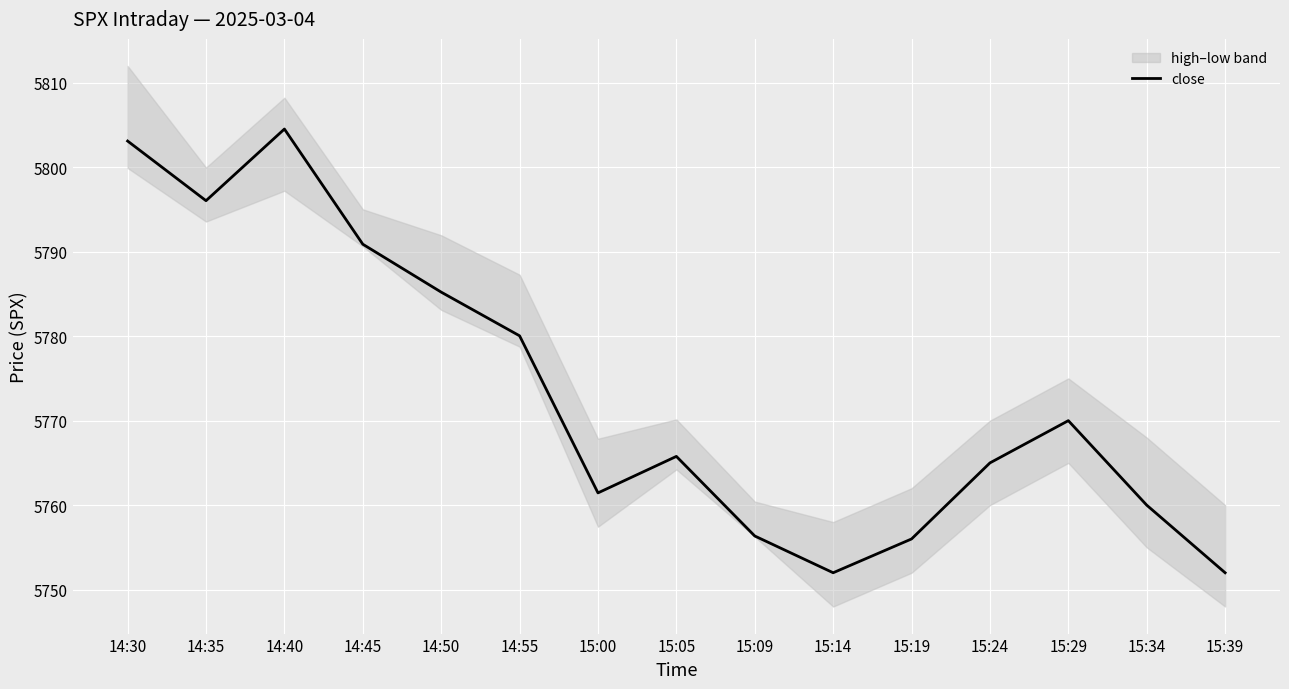

The value at 14:55 is 9217.3. True or false?

False